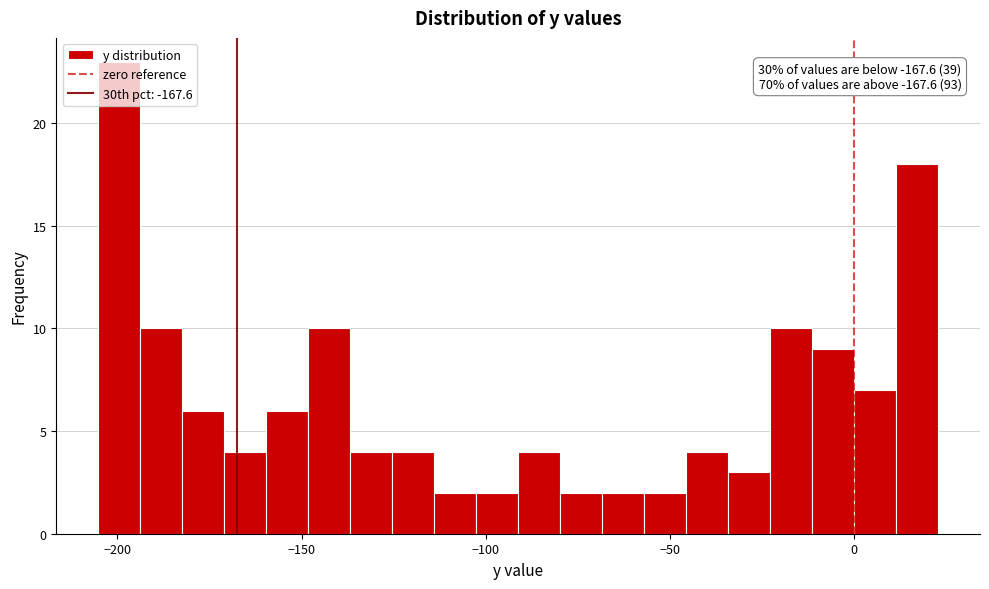

Around what value on the x-axis is the tallest bar? Give the approximate position of its centre, as read against the axis.

-200